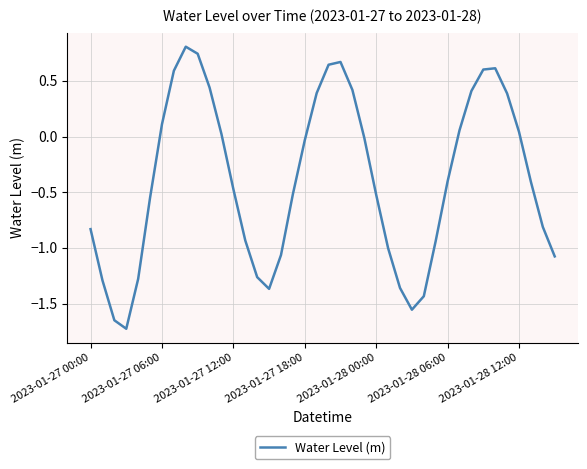

What is the greatest value displayed?

0.8